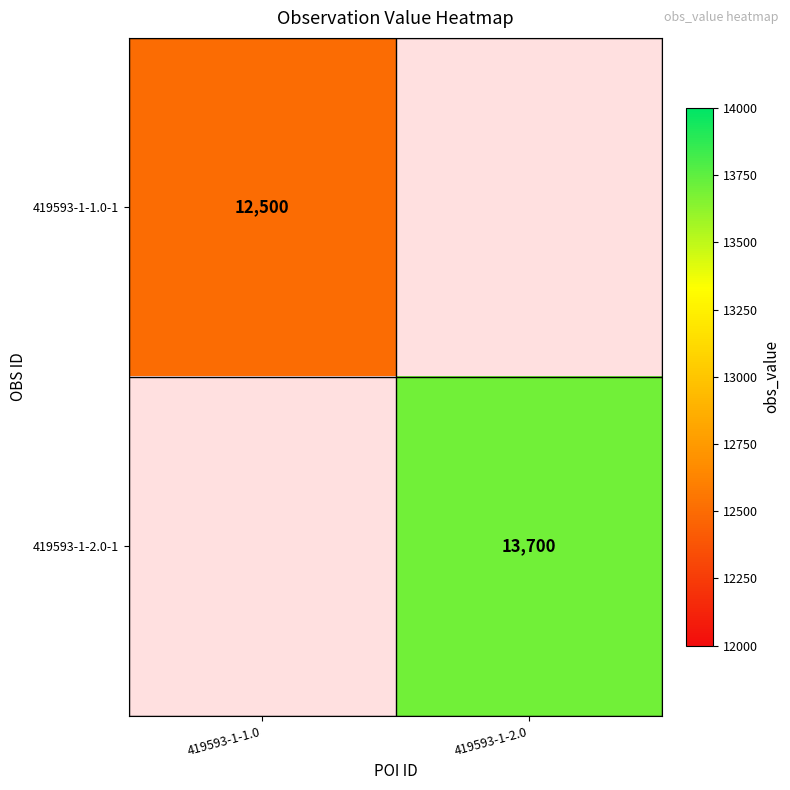

True or false: 419593-1-2.0-1 has a value of 23338 at 419593-1-2.0.

False